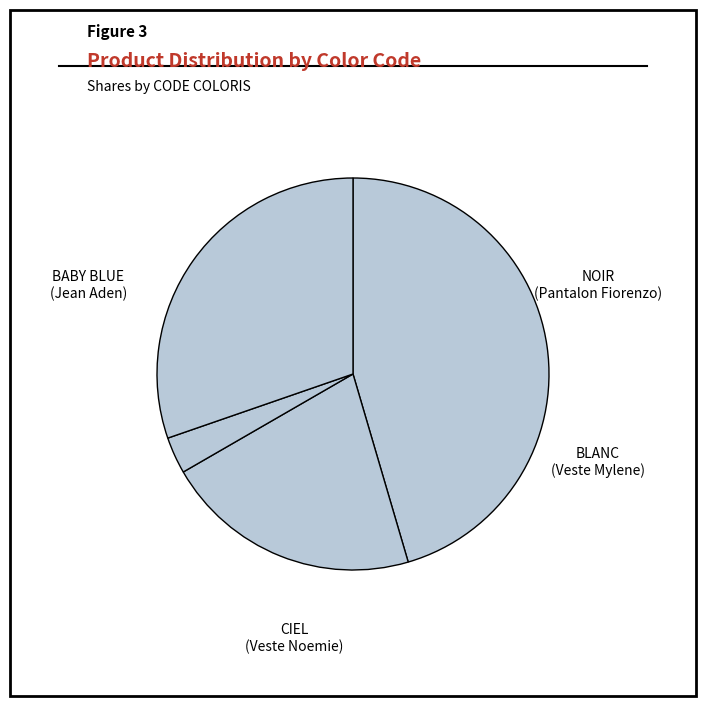

Does any single category account for the majority?

No